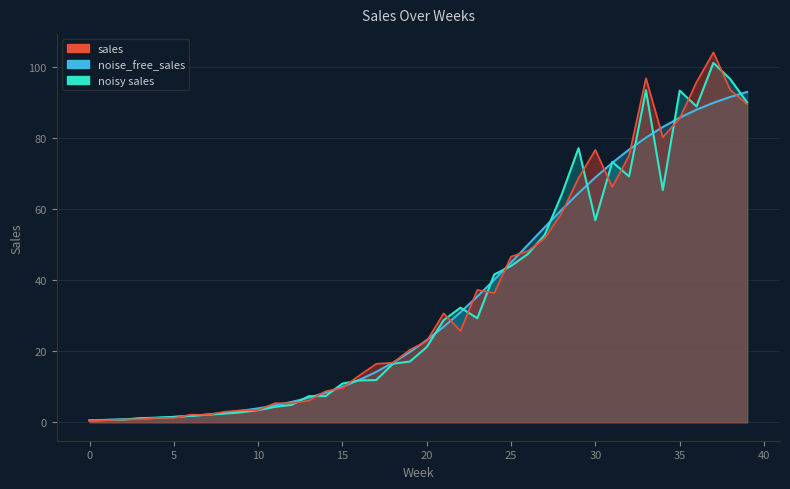

What is the maximum value for noisy sales?

101.3